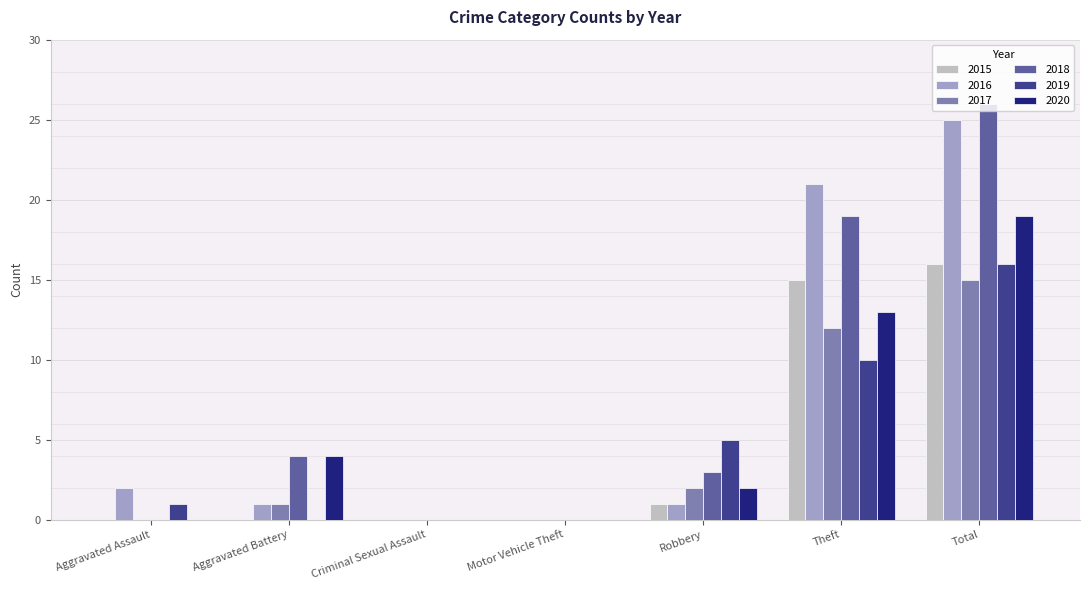

Which series has the largest total across all categories?

2018